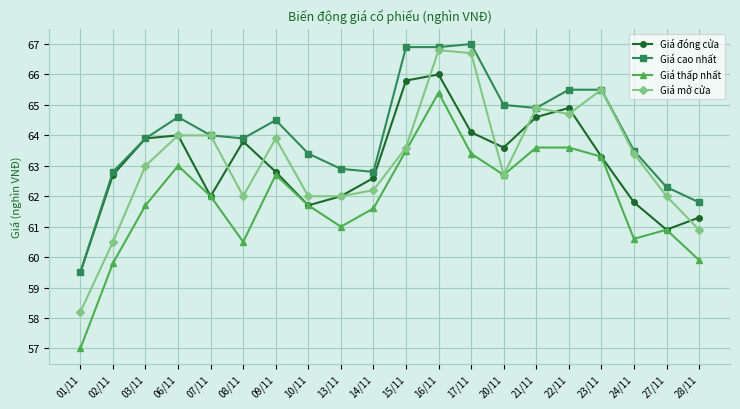

Rank the series by their maximum value, from highest to lowest.

Giá cao nhất, Giá mở cửa, Giá đóng cửa, Giá thấp nhất